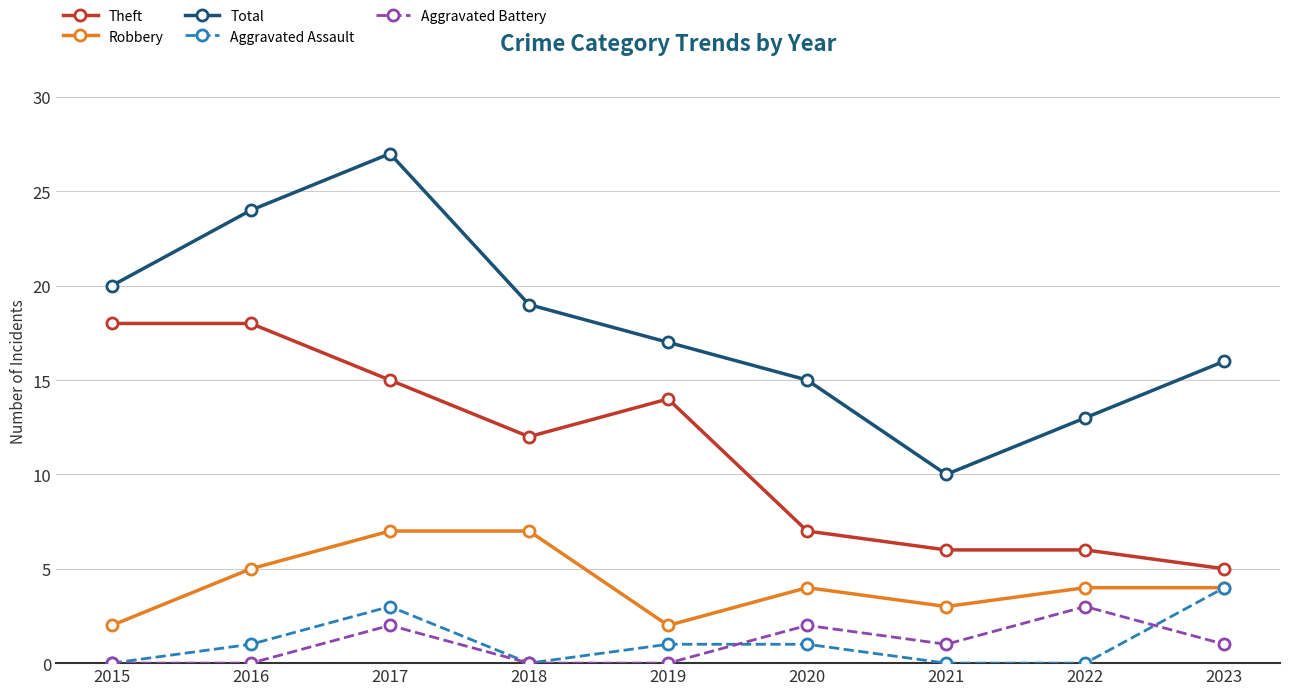

What is the difference between the maximum and minimum values in the Robbery series?

5